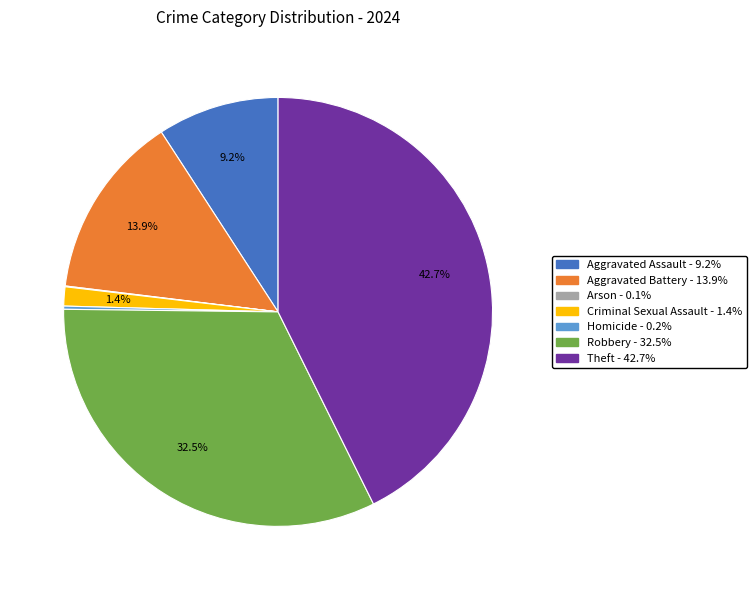

What percentage do Theft and Robbery together represent?

75.2%